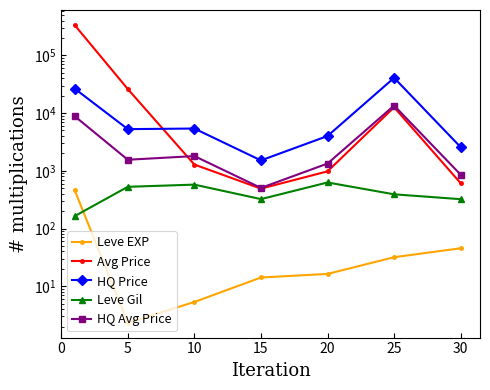

How many lines are shown in the chart?

5